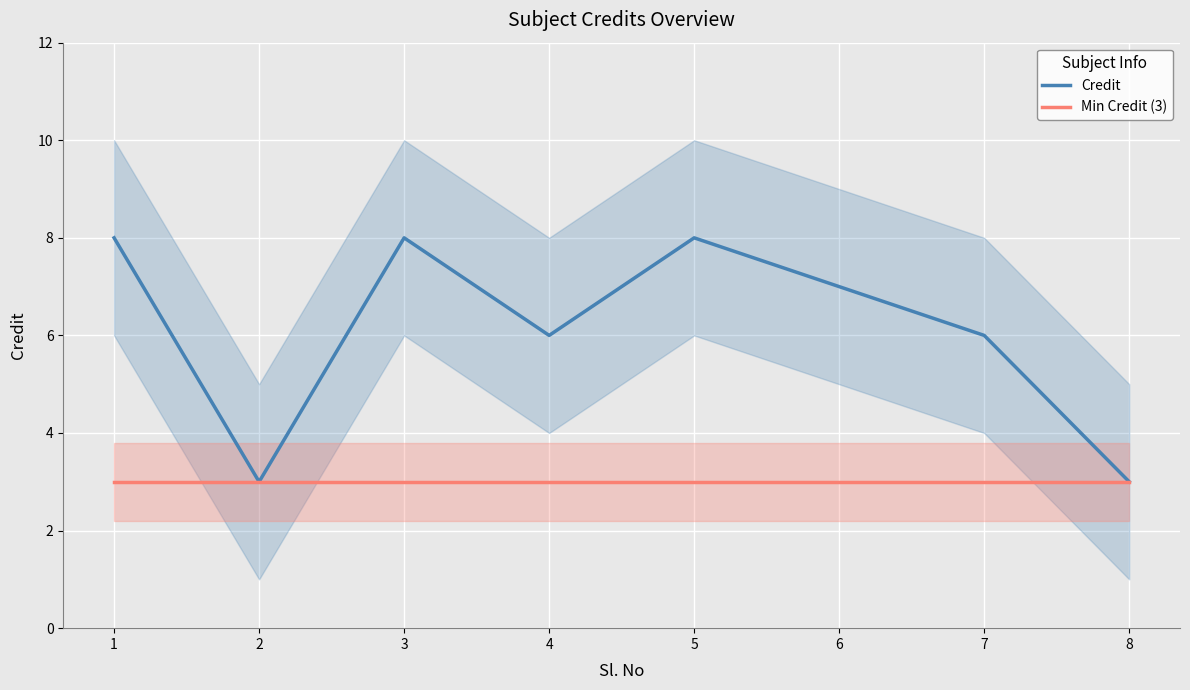

What is the spread (max minus min) of values at 3?

5